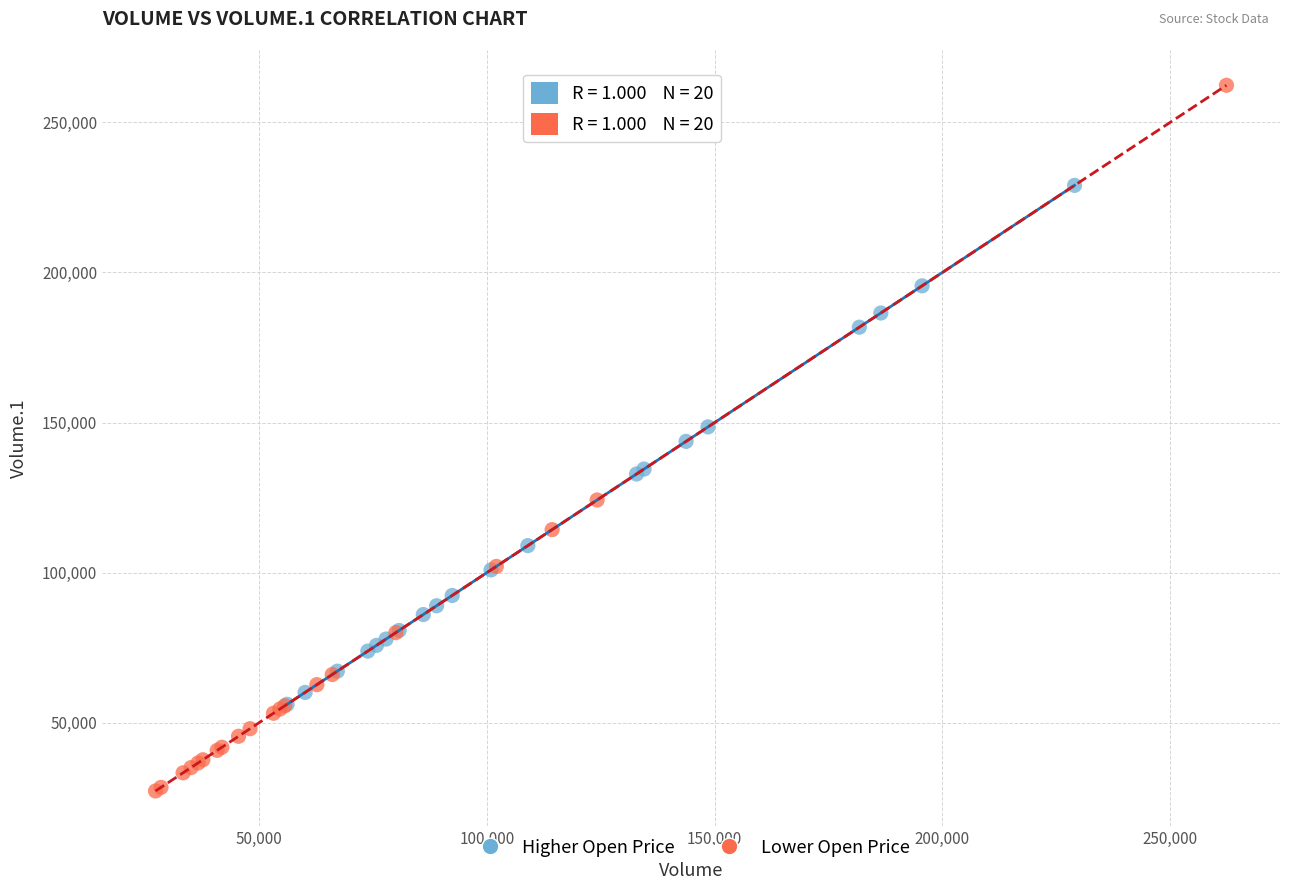

Which series has the widest spread of Y values?

Lower Open Price